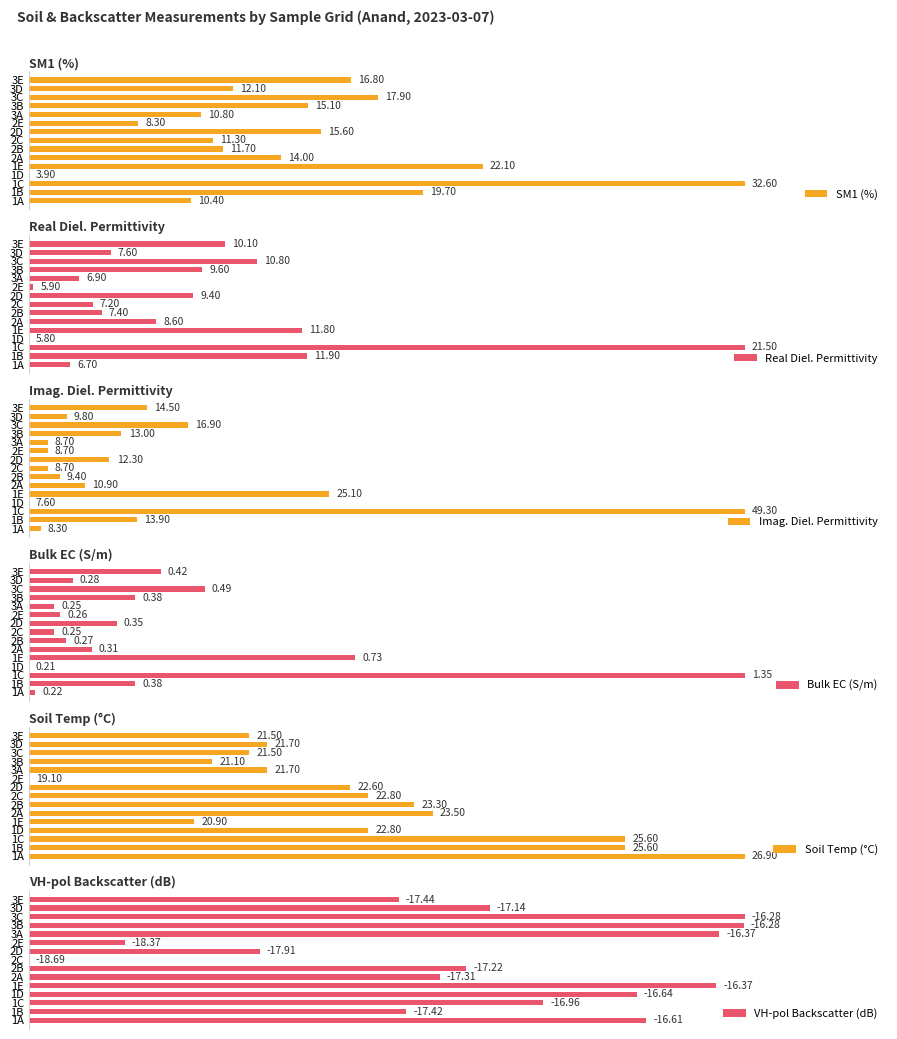

What are all the series names shown in the legend?

SM1 (%), Real Diel. Permittivity, Imag. Diel. Permittivity, Bulk EC (S/m), Soil Temp (°C), VH-pol Backscatter (dB)